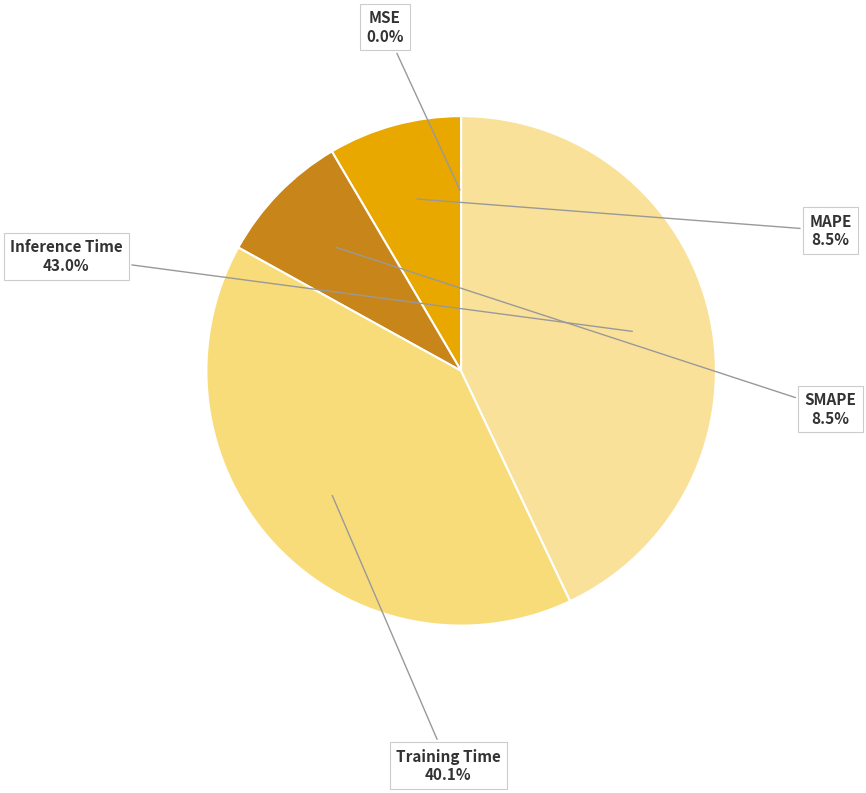

Which category has the biggest portion of the pie?

Inference Time